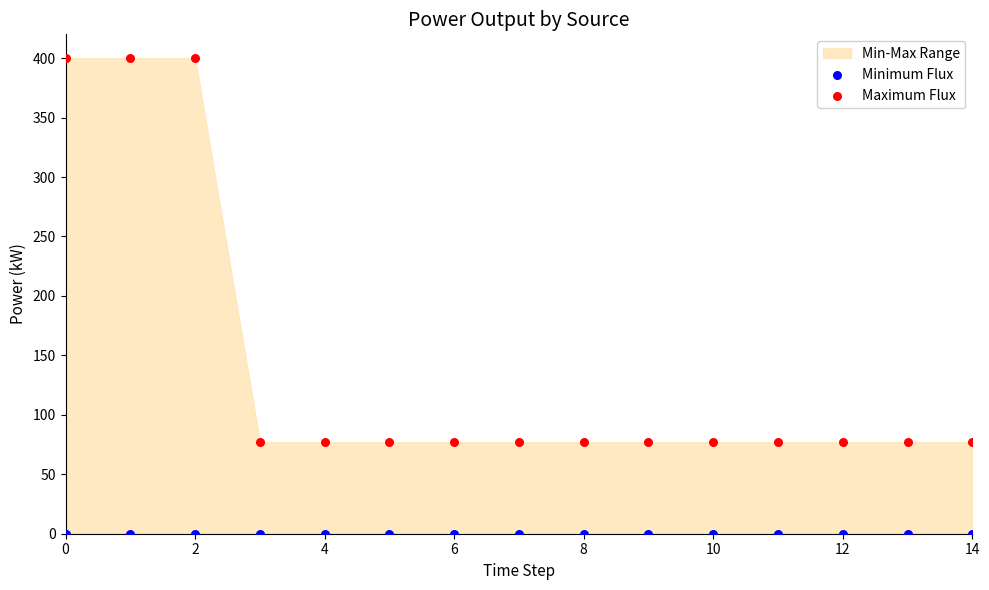

Which series reaches the maximum Y coordinate?

Maximum Flux